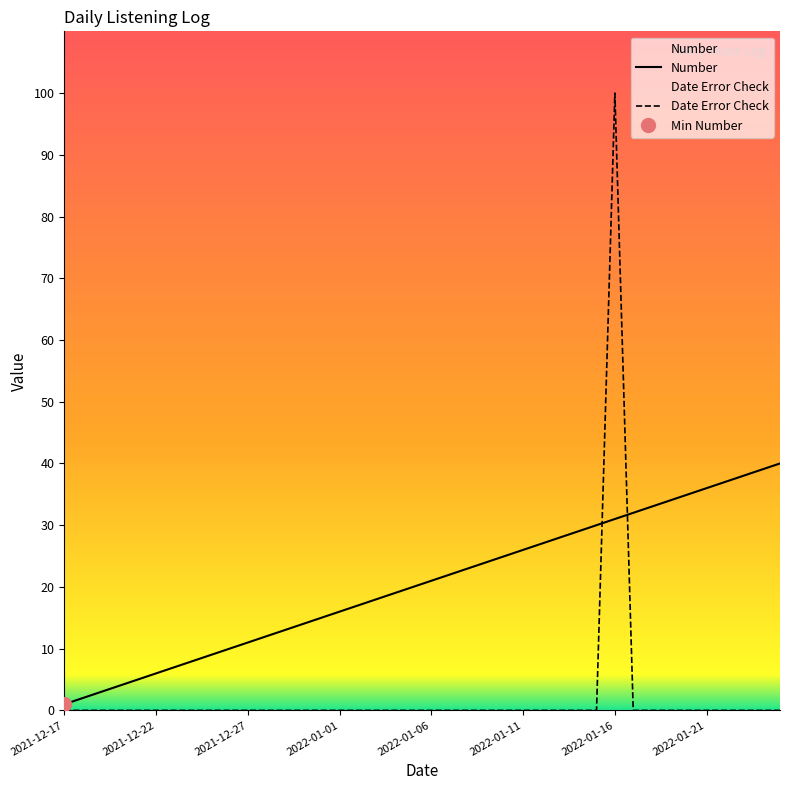

True or false: Number has more than 0 interior local peaks.

False